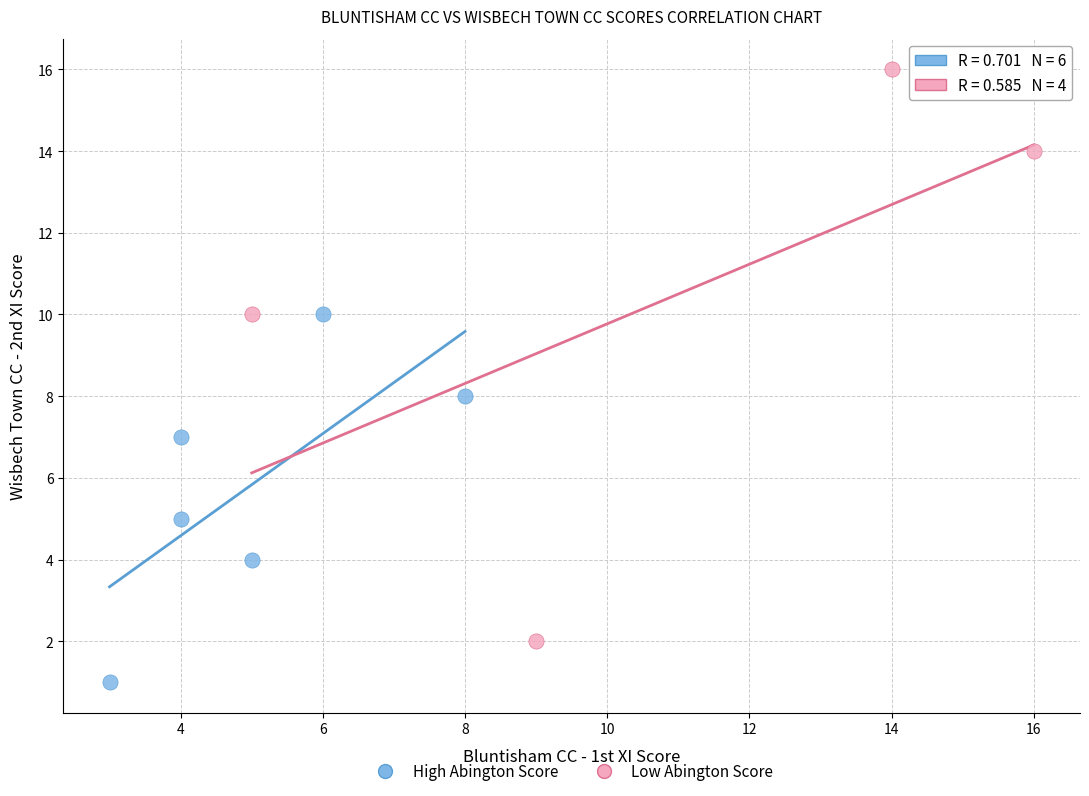

Which series contains the lowest Y value?

High Abington Score